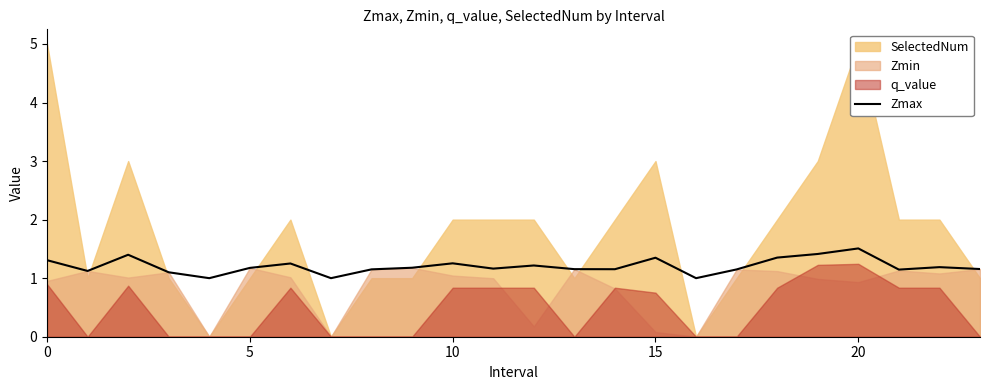

The Zmax series shows 1.3 at 10. True or false?

True